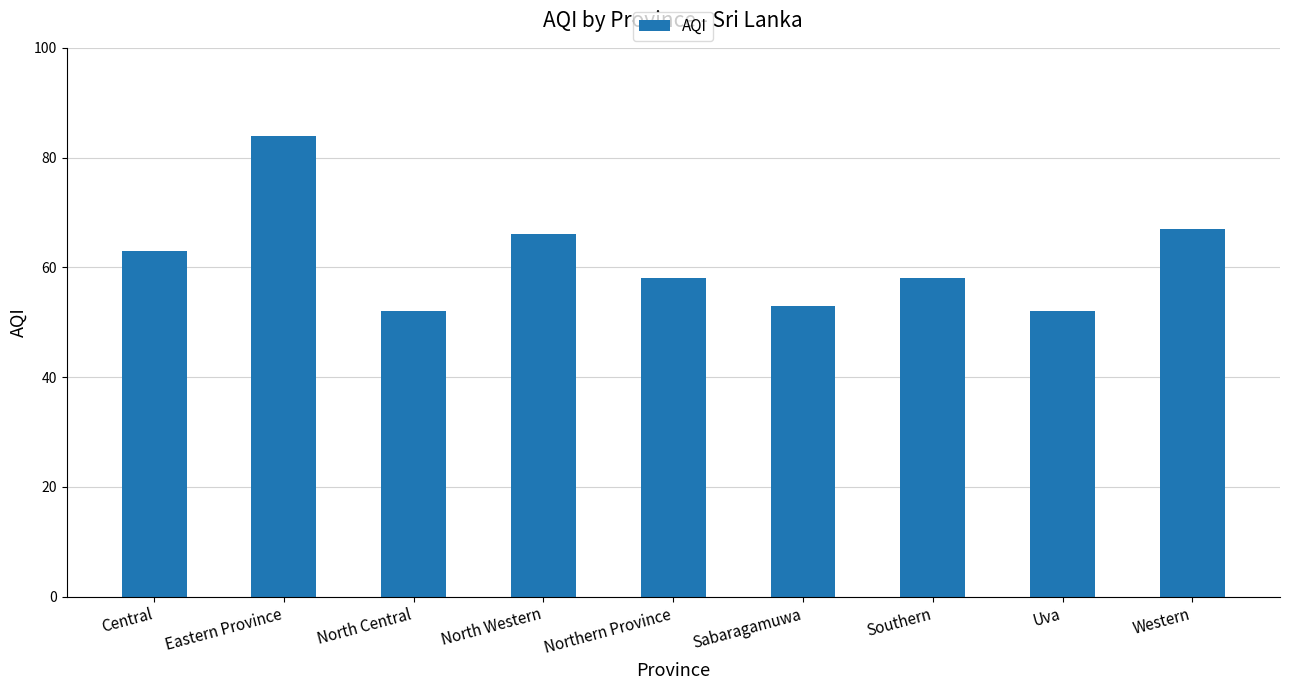

Between North Western and Uva, which is larger?

North Western